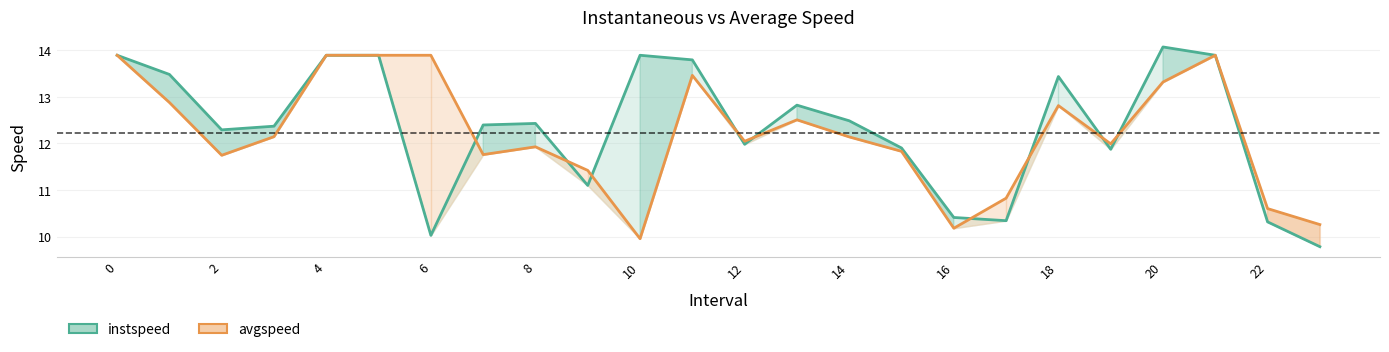

Between 12 and 18, which is larger?

18